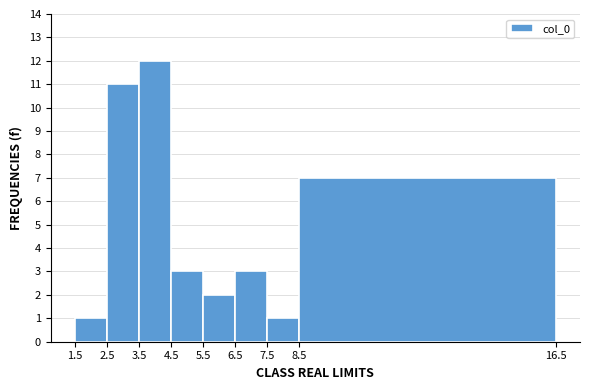

Which range on the x-axis has the tallest bar?

3.5 to 4.5